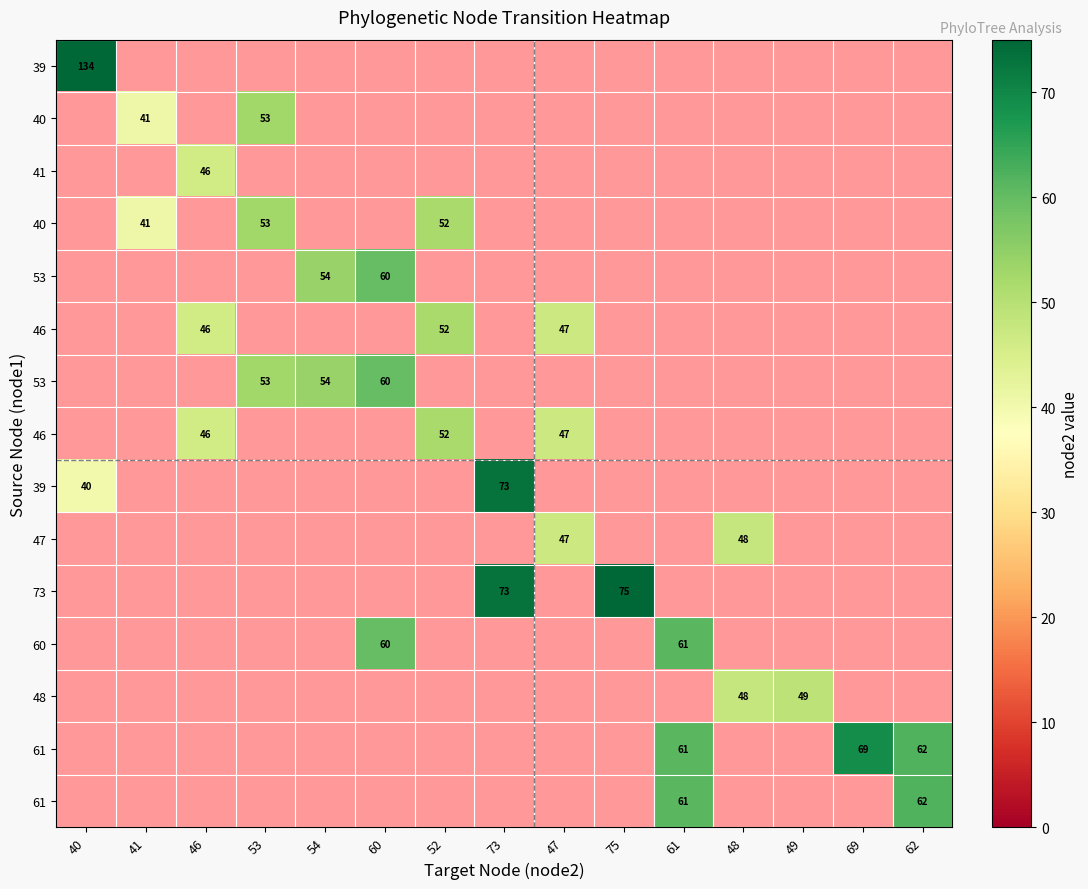

What is the difference between the highest and lowest values at 41?

41.0